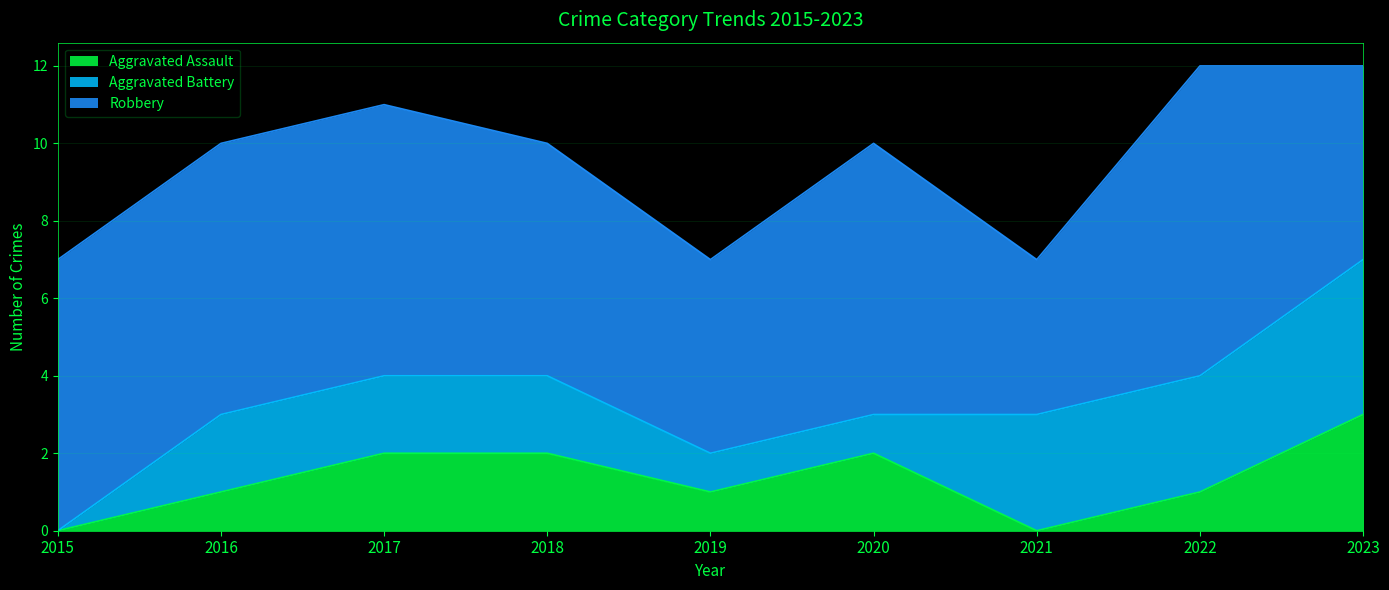

Between 2020 and 2023, which is larger?

2023